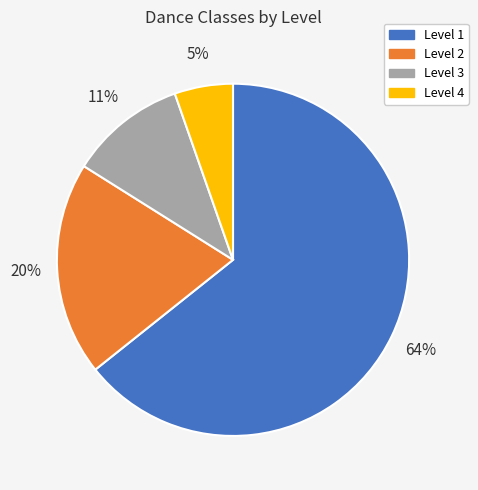

Which category accounts for the majority?

Level 1